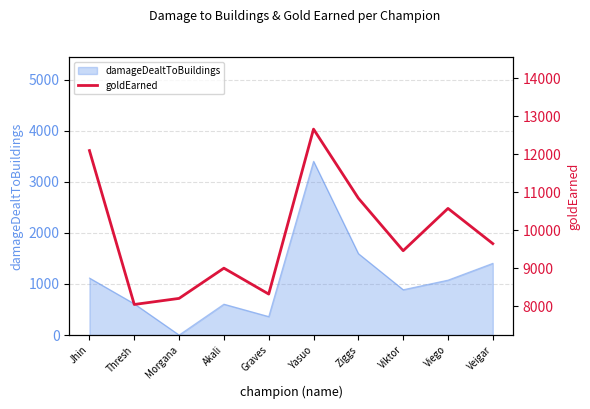

True or false: there are more than 0 points higher than both neighbors.

True